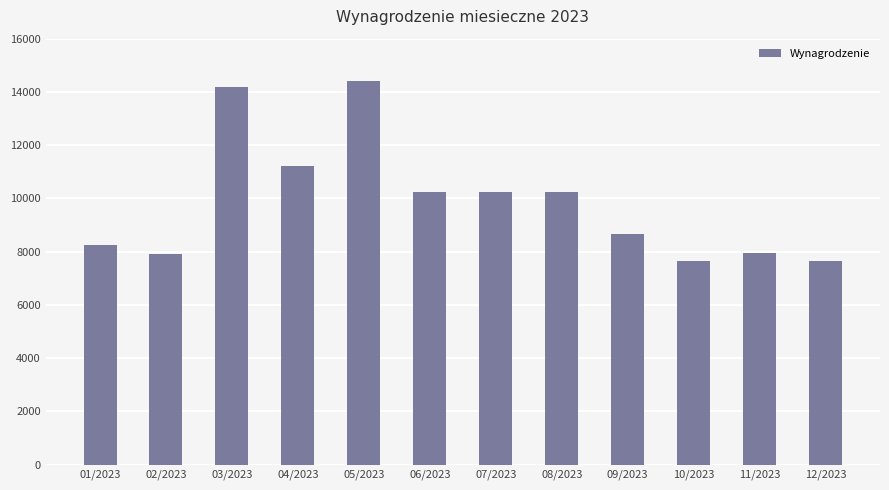

The chart shows a value of 14394.7 at 05/2023. True or false?

True